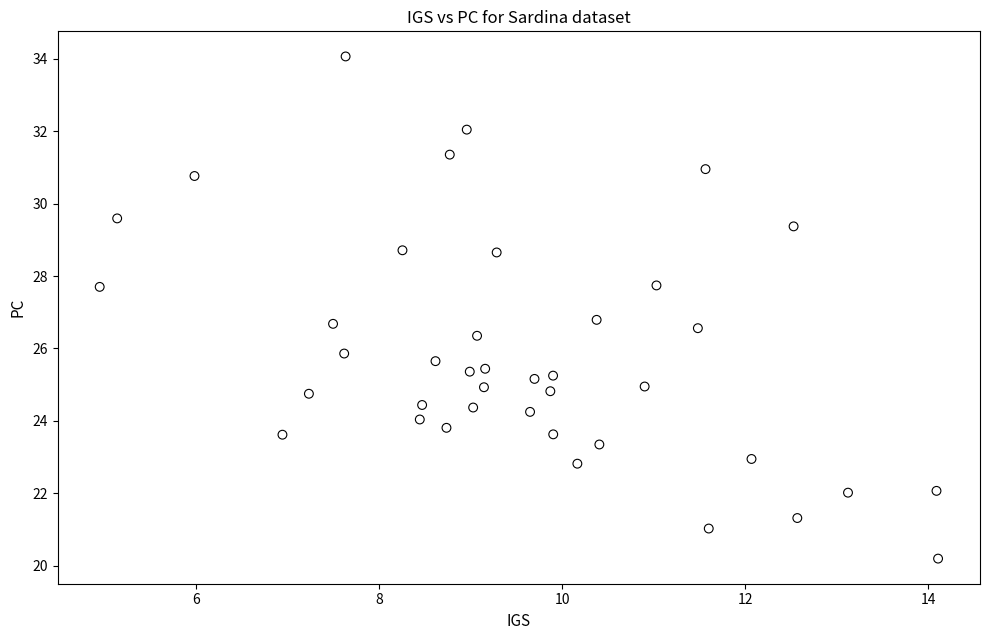

What is the range of X values (max minus min)?

9.2